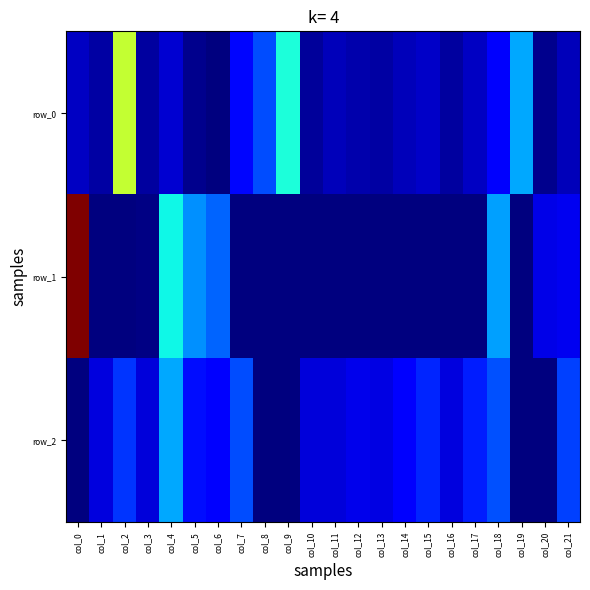

What is the highest value of the row_0 series?

0.3